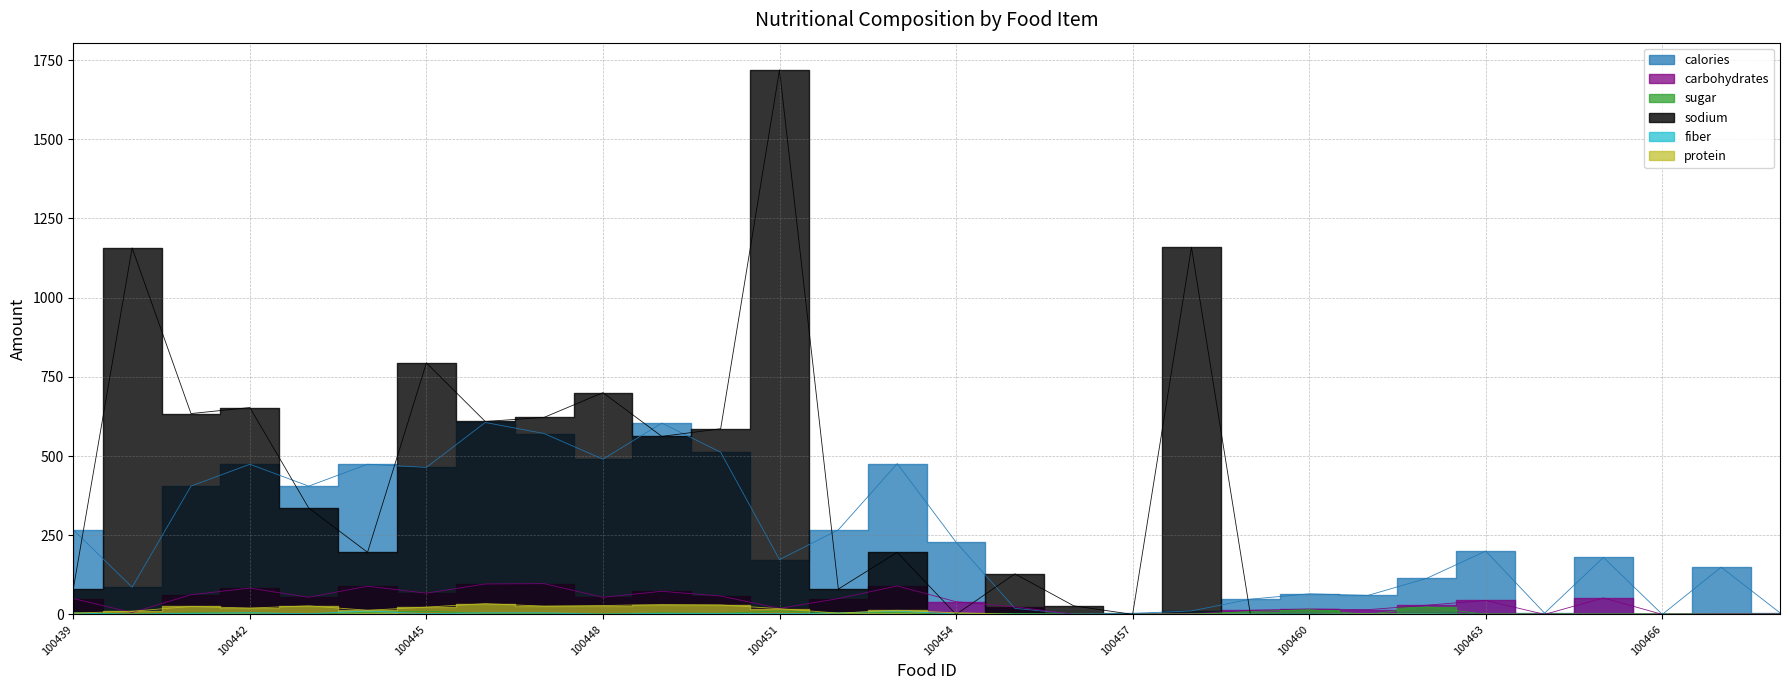

At 100459, list the series in order from smallest to largest.

protein, sodium, fiber, sugar, carbohydrates, calories